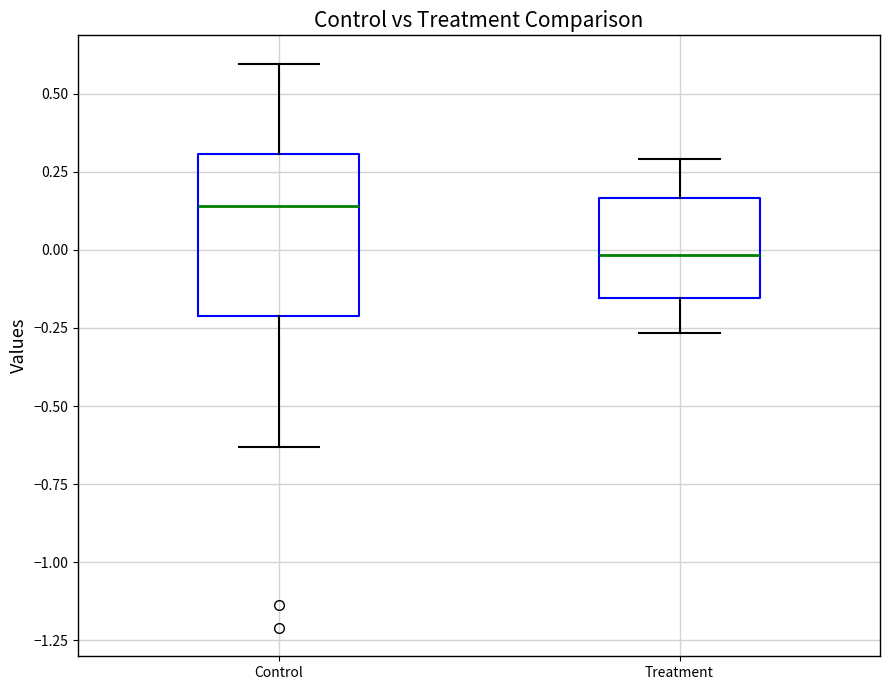

Where is the upper edge of the box for Treatment on the y-axis? The values are not printed on the chart, so give them approximately, as read against the axis.

0.15